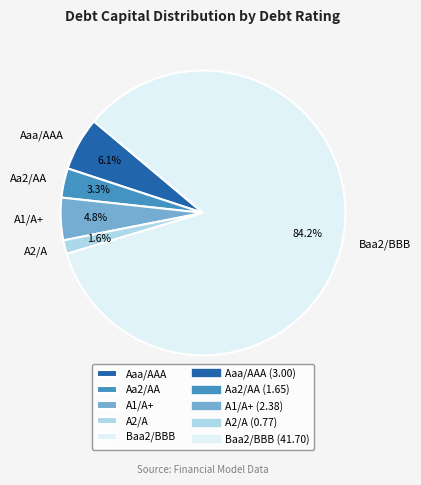

To the nearest percent, what is the difference between the largest and smallest slice percentages?

83%